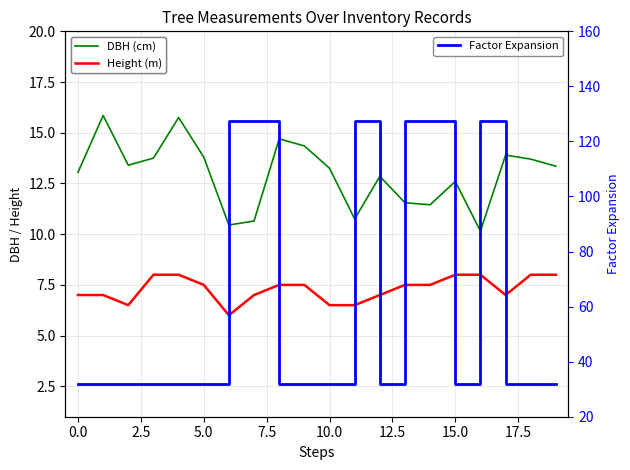

What is the difference between the highest and lowest values at 15?

23.8